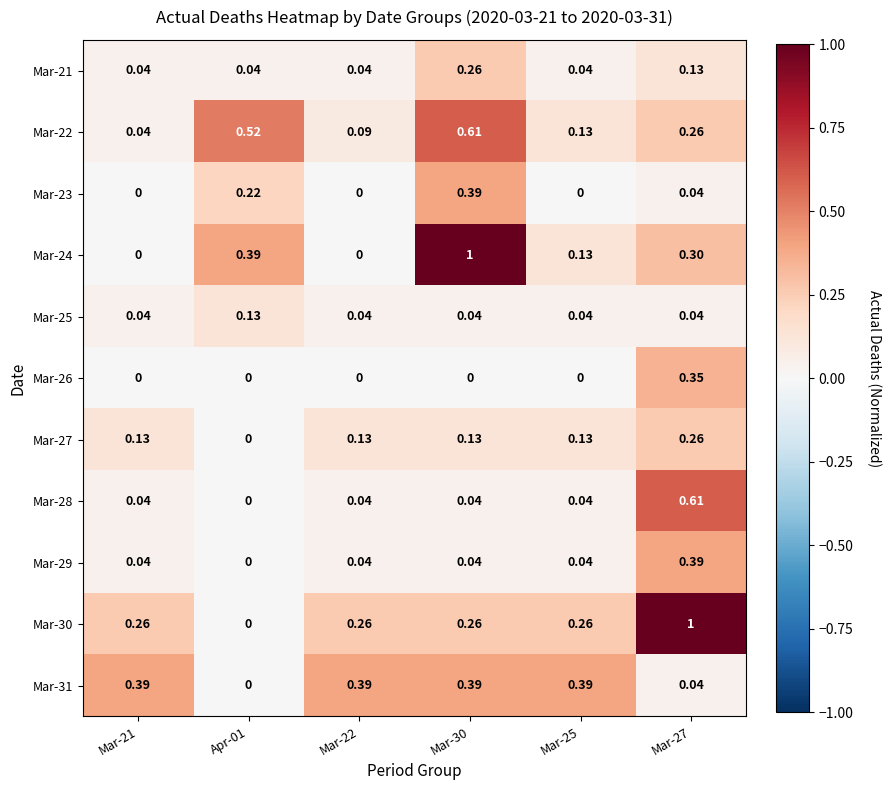

Is the value of Mar-24 at Apr-01 greater than the value of Mar-29 at Mar-25?

Yes